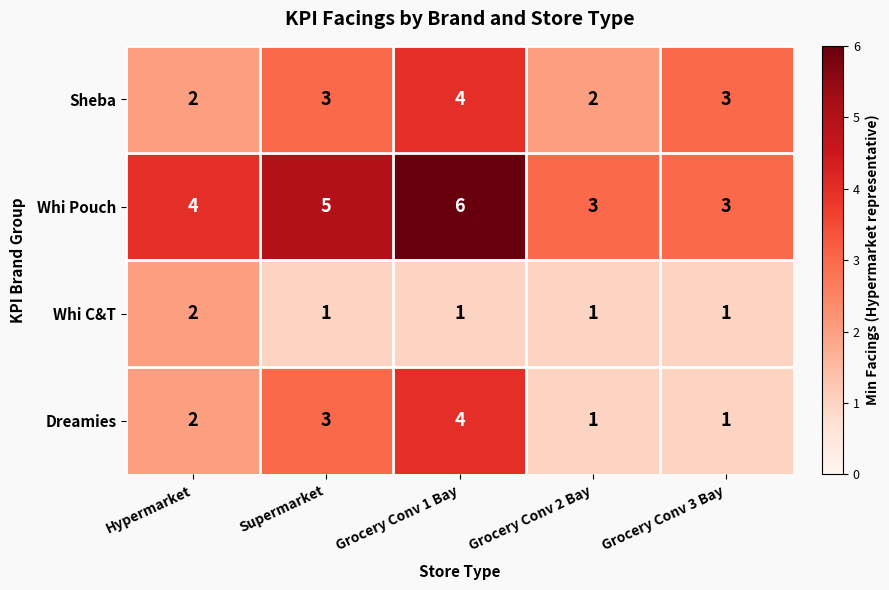

Reading left to right, transcribe all the data shown in this chart.

Sheba: Hypermarket=2	Supermarket=3	Grocery Conv 1 Bay=4	Grocery Conv 2 Bay=2	Grocery Conv 3 Bay=3
Whi Pouch: Hypermarket=4	Supermarket=5	Grocery Conv 1 Bay=6	Grocery Conv 2 Bay=3	Grocery Conv 3 Bay=3
Whi C&T: Hypermarket=2	Supermarket=1	Grocery Conv 1 Bay=1	Grocery Conv 2 Bay=1	Grocery Conv 3 Bay=1
Dreamies: Hypermarket=2	Supermarket=3	Grocery Conv 1 Bay=4	Grocery Conv 2 Bay=1	Grocery Conv 3 Bay=1